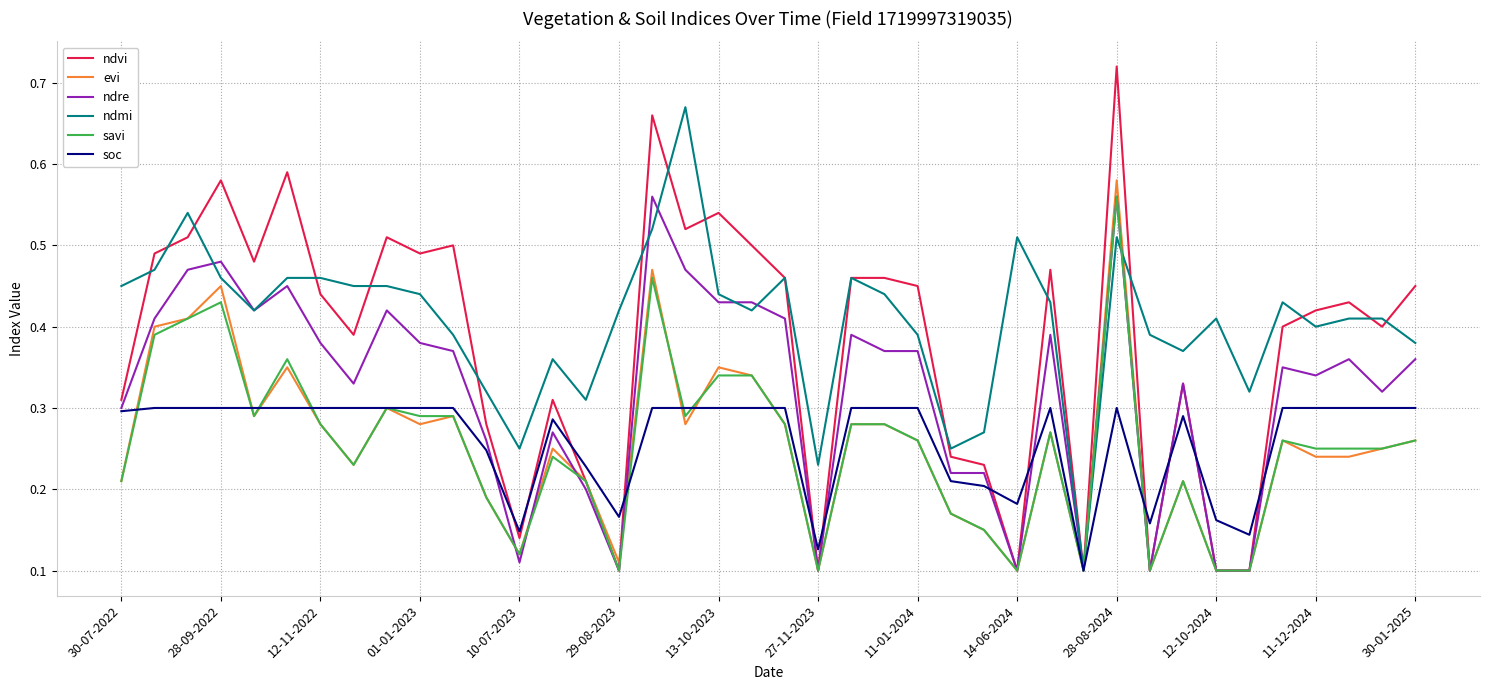

Which series ends up on top after the final intersection of soc and ndre?

ndre